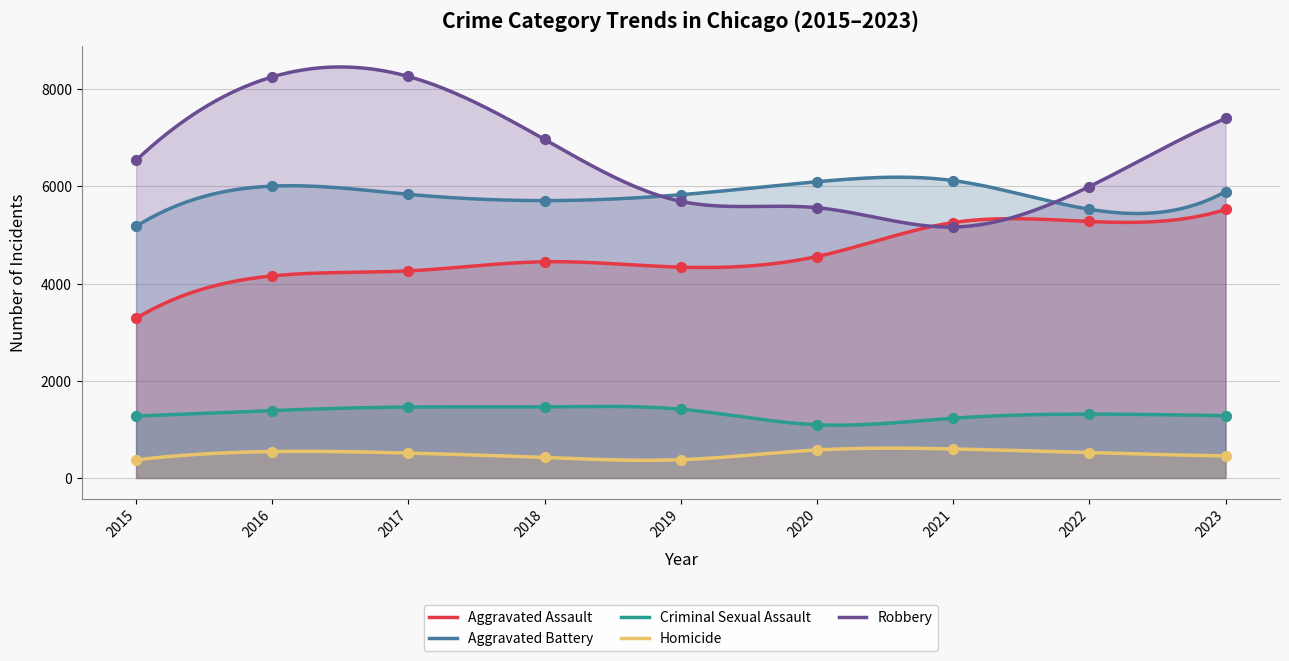

What are all the series names shown in the legend?

Aggravated Assault, Aggravated Battery, Criminal Sexual Assault, Homicide, Robbery